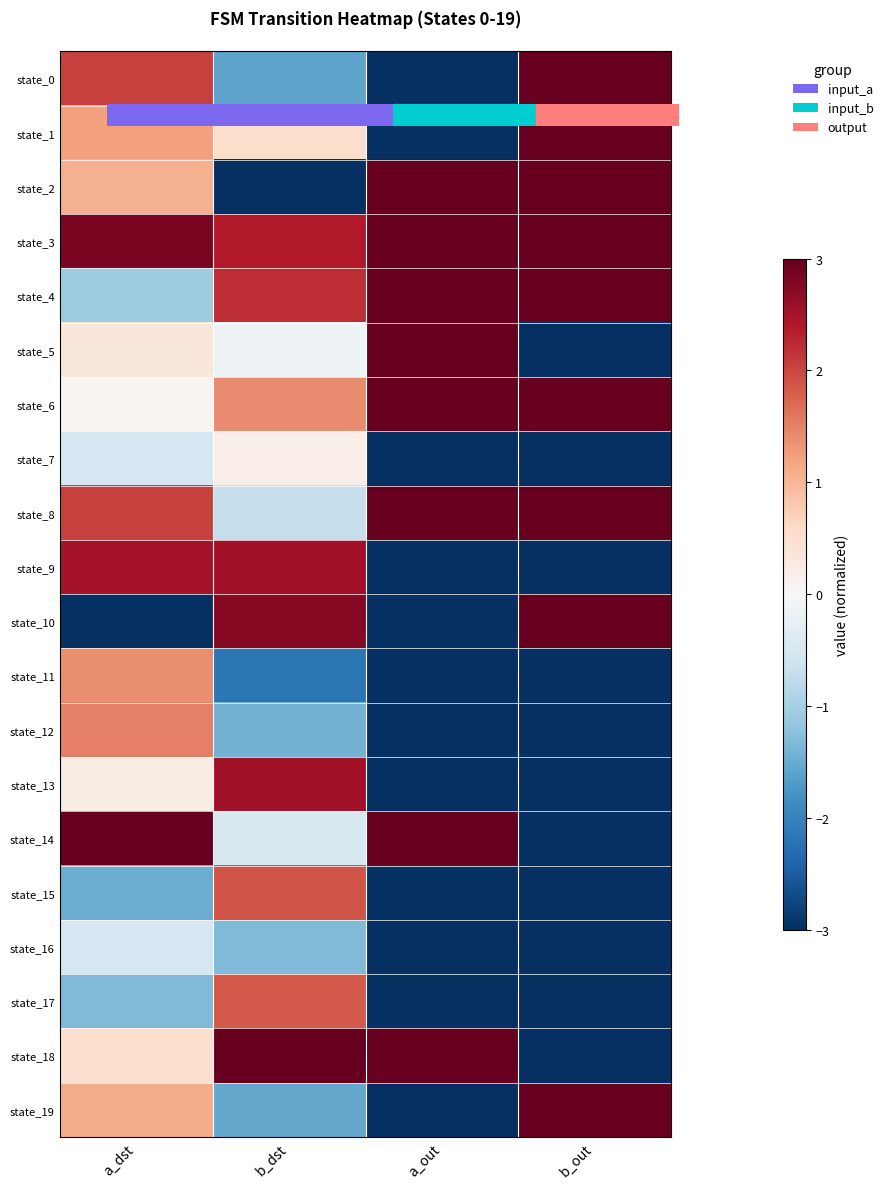

Which category has the lowest value across all series?

a_out